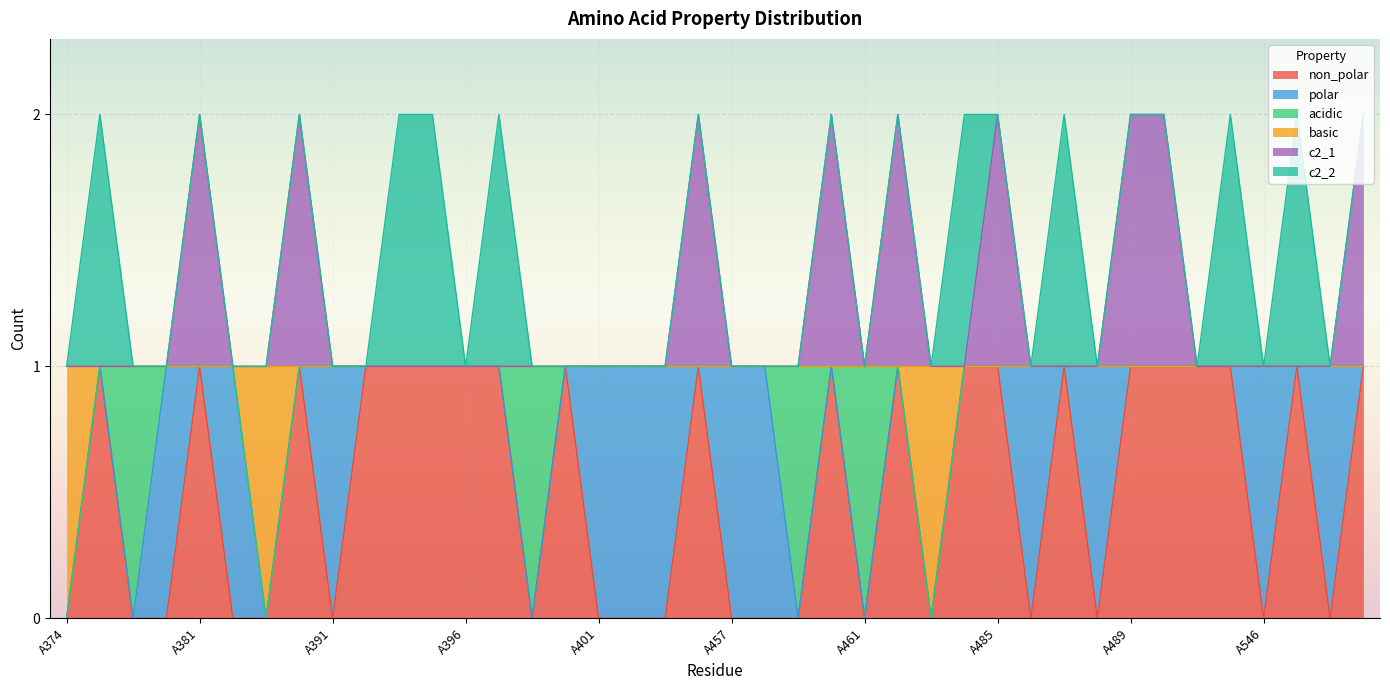

How many non_polar values are between 0 and 1?

40